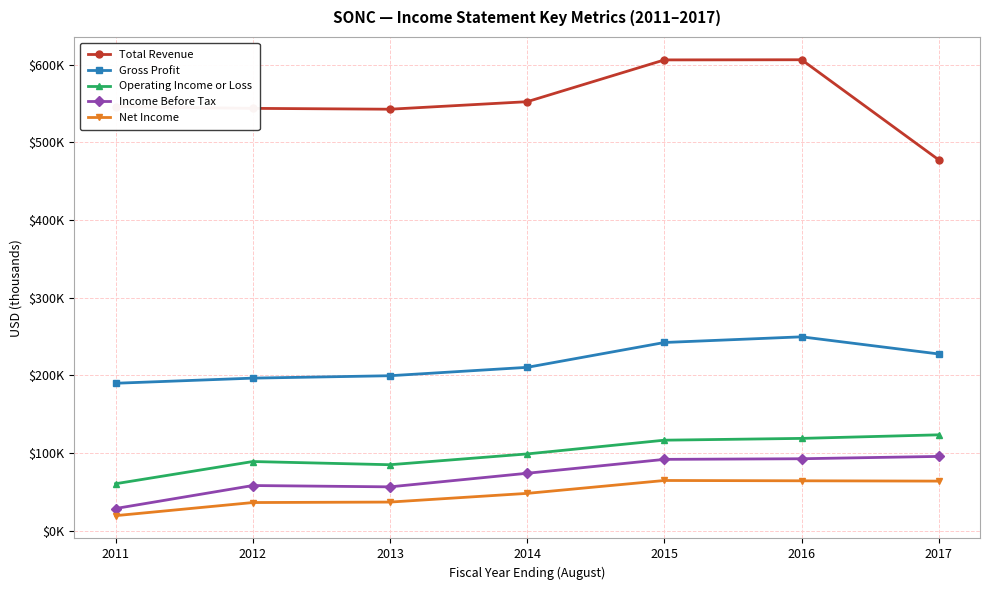

At which category is the sum across all series the highest?

2016